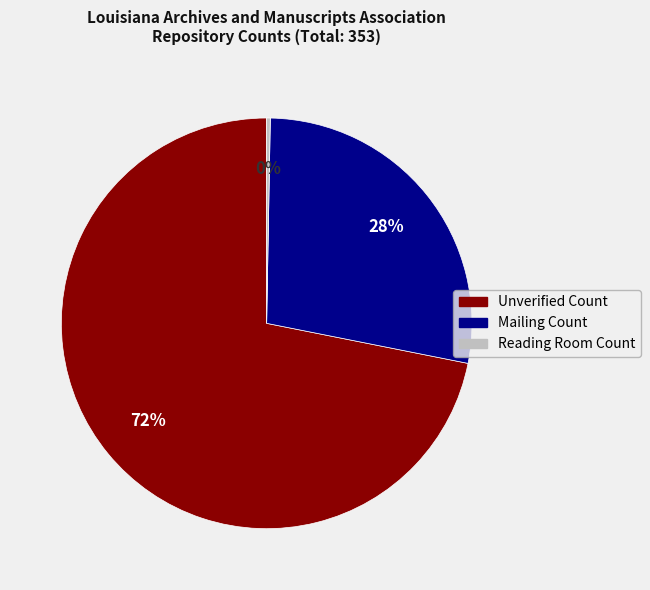

Which category accounts for the majority?

Unverified Count